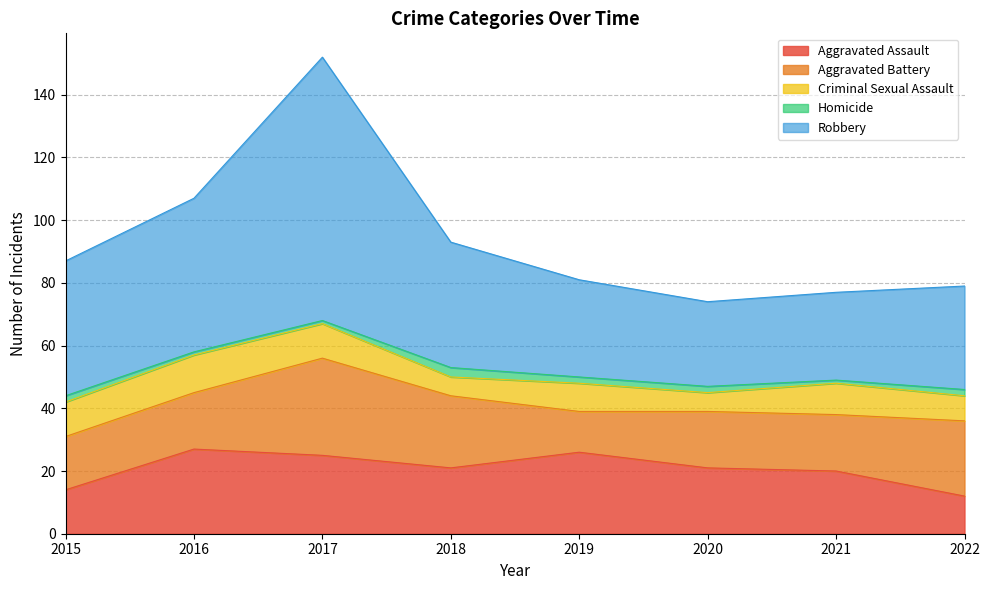

What is the total value across all series at 2020?

74